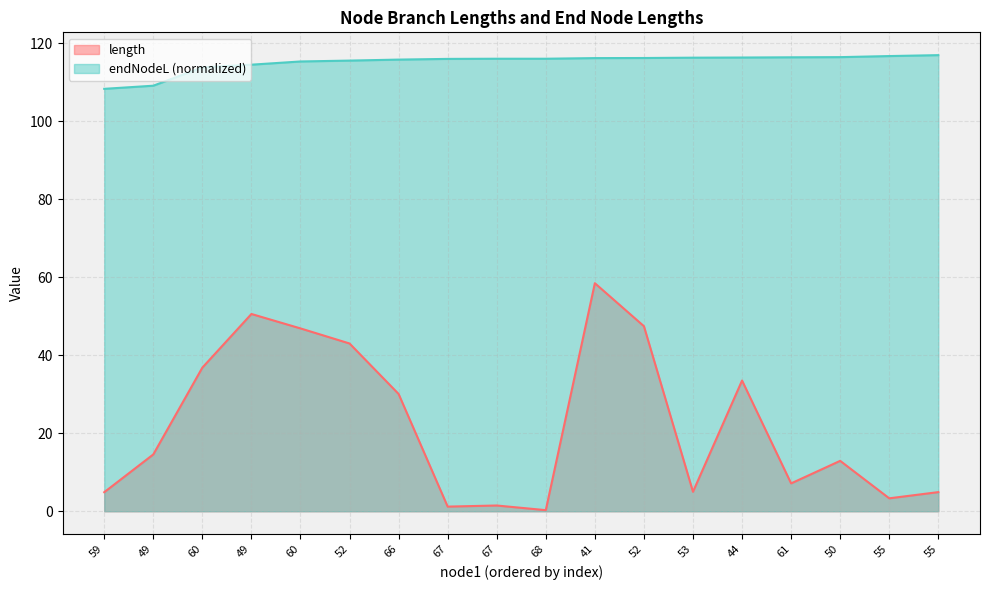

True or false: length and endNodeL intersect in this chart.

False